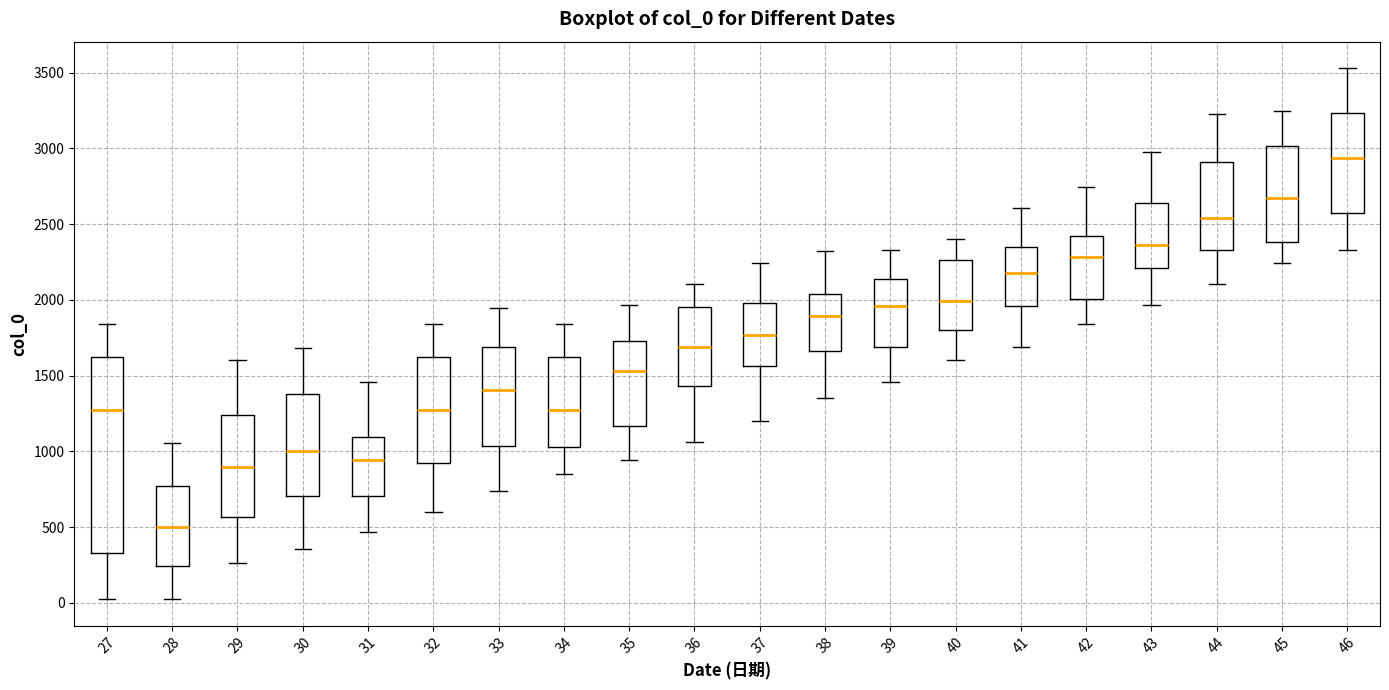

Where is the upper edge of the box at x = 29 on the y-axis? The values are not printed on the chart, so give them approximately, as read against the axis.

1250